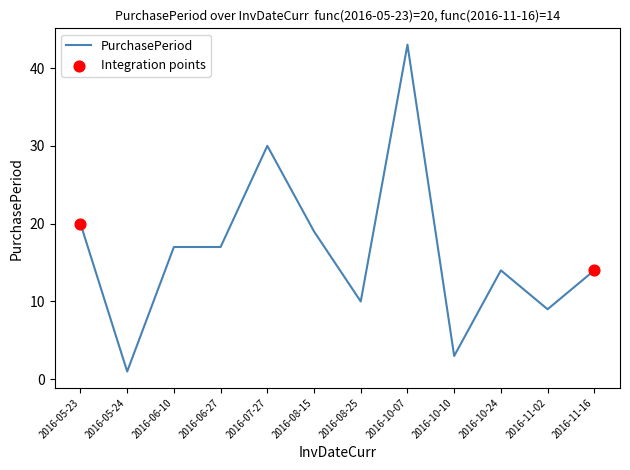

What is the change in value from 2016-05-23 to 2016-05-24?

-19